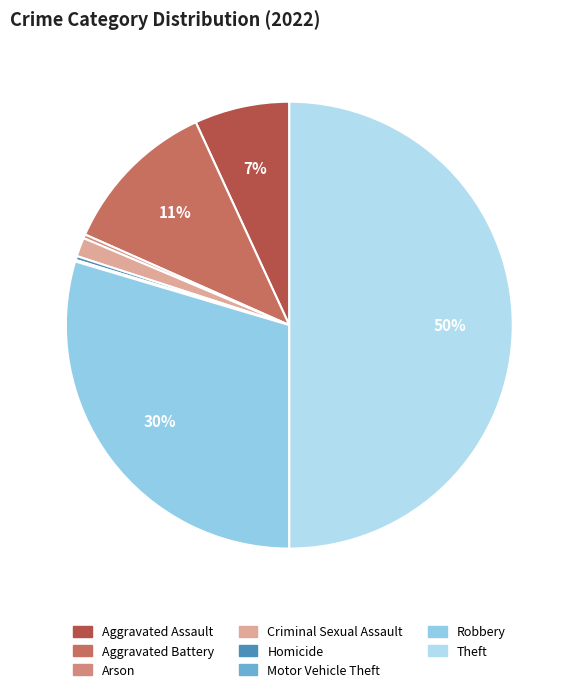

The Aggravated Assault slice represents 7% of the pie. True or false?

True